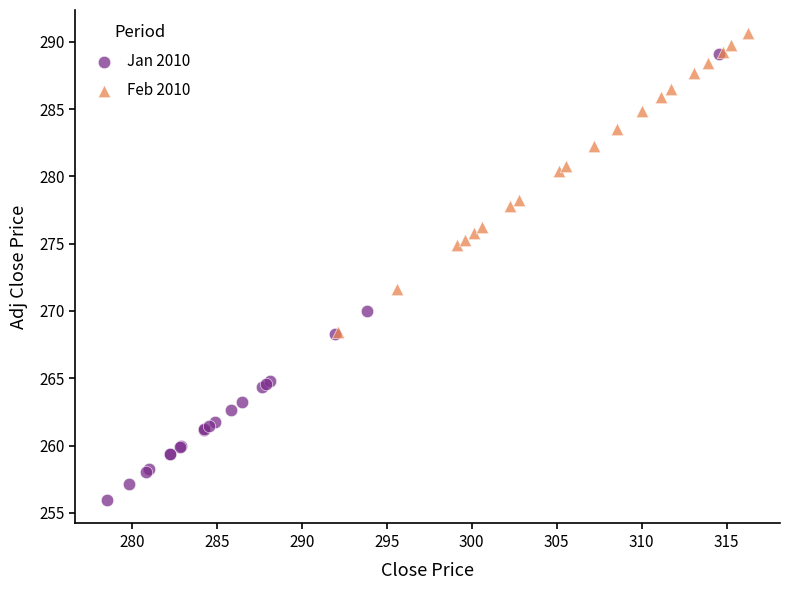

Which series contains the lowest Y value?

Jan 2010